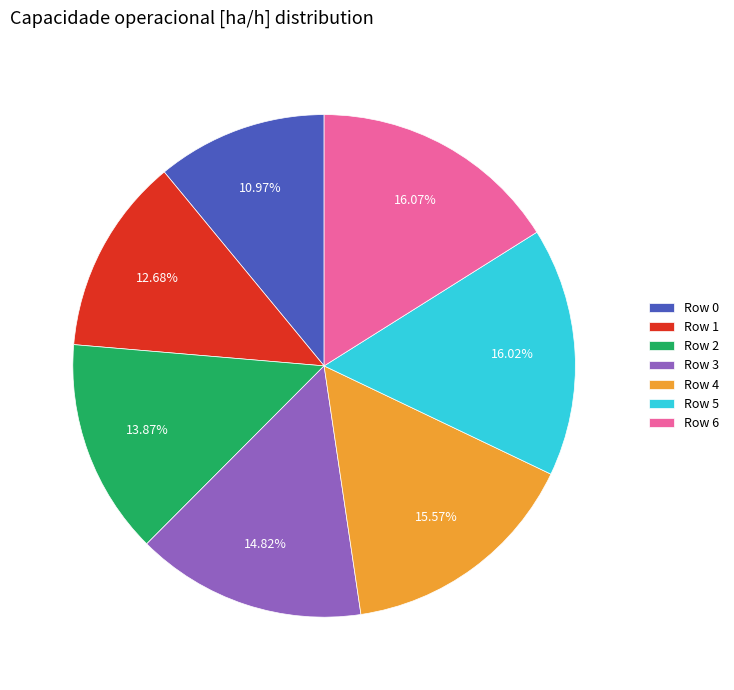

Is it true that Row 5 is 16% of the pie?

True